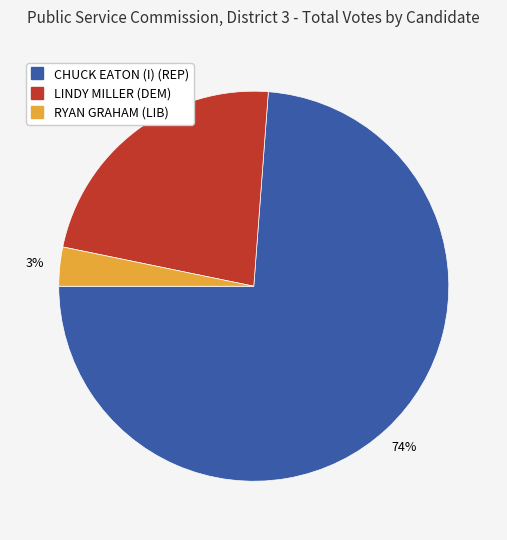

Which has a higher value, CHUCK EATON (I) (REP) or LINDY MILLER (DEM)?

CHUCK EATON (I) (REP)